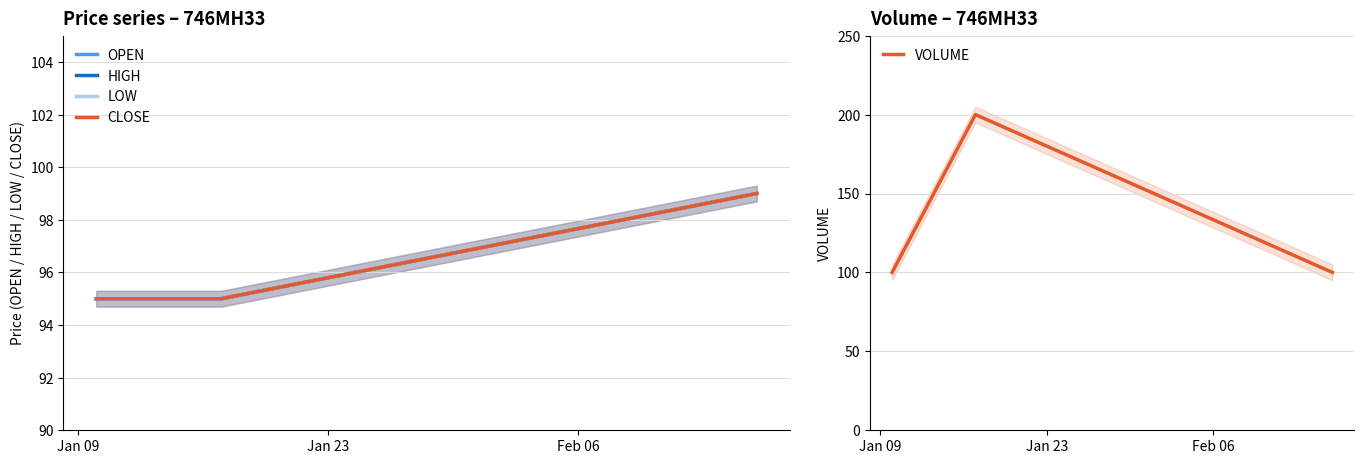

How many data points in LOW are above 95?

1